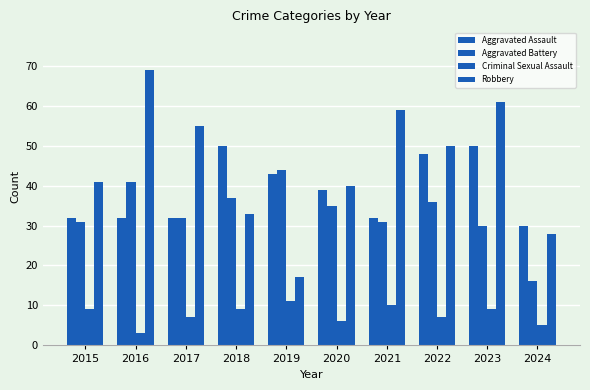

How many bars are there in total?

40